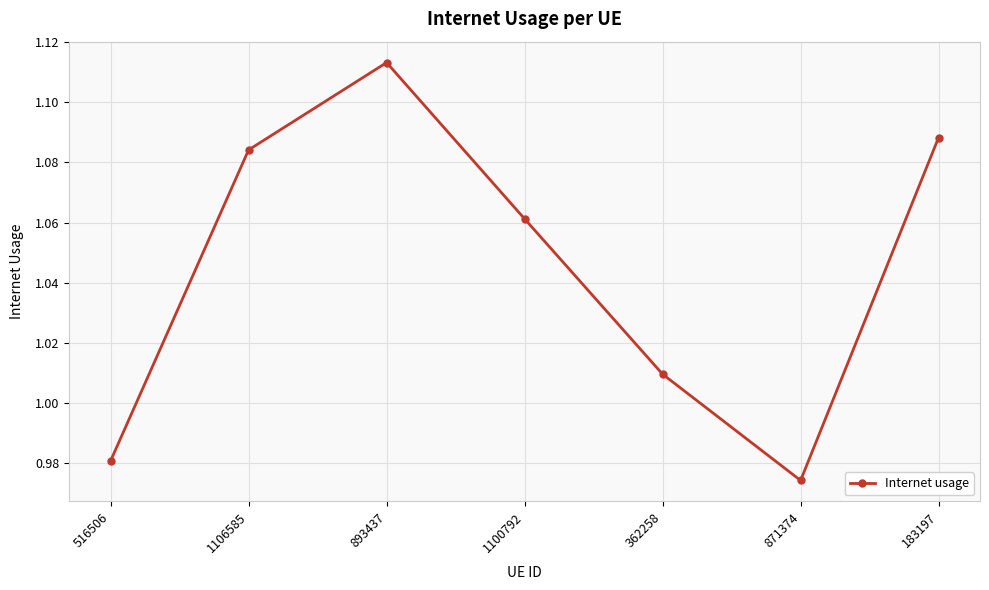

True or false: the data shows 1.8 at 1106585.

False